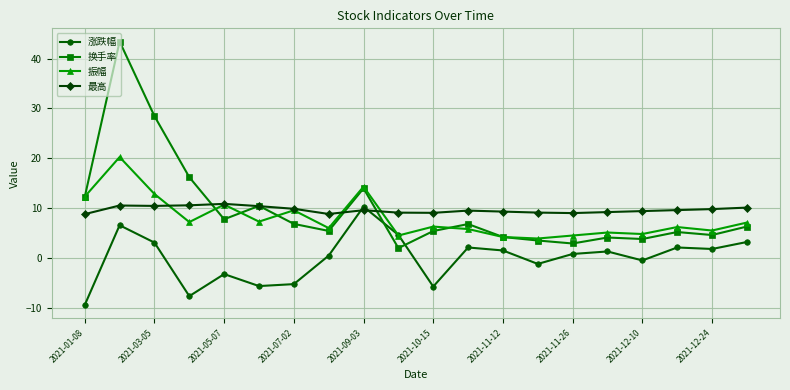

After their last crossing, which series has the higher values: 最高 or 振幅?

最高